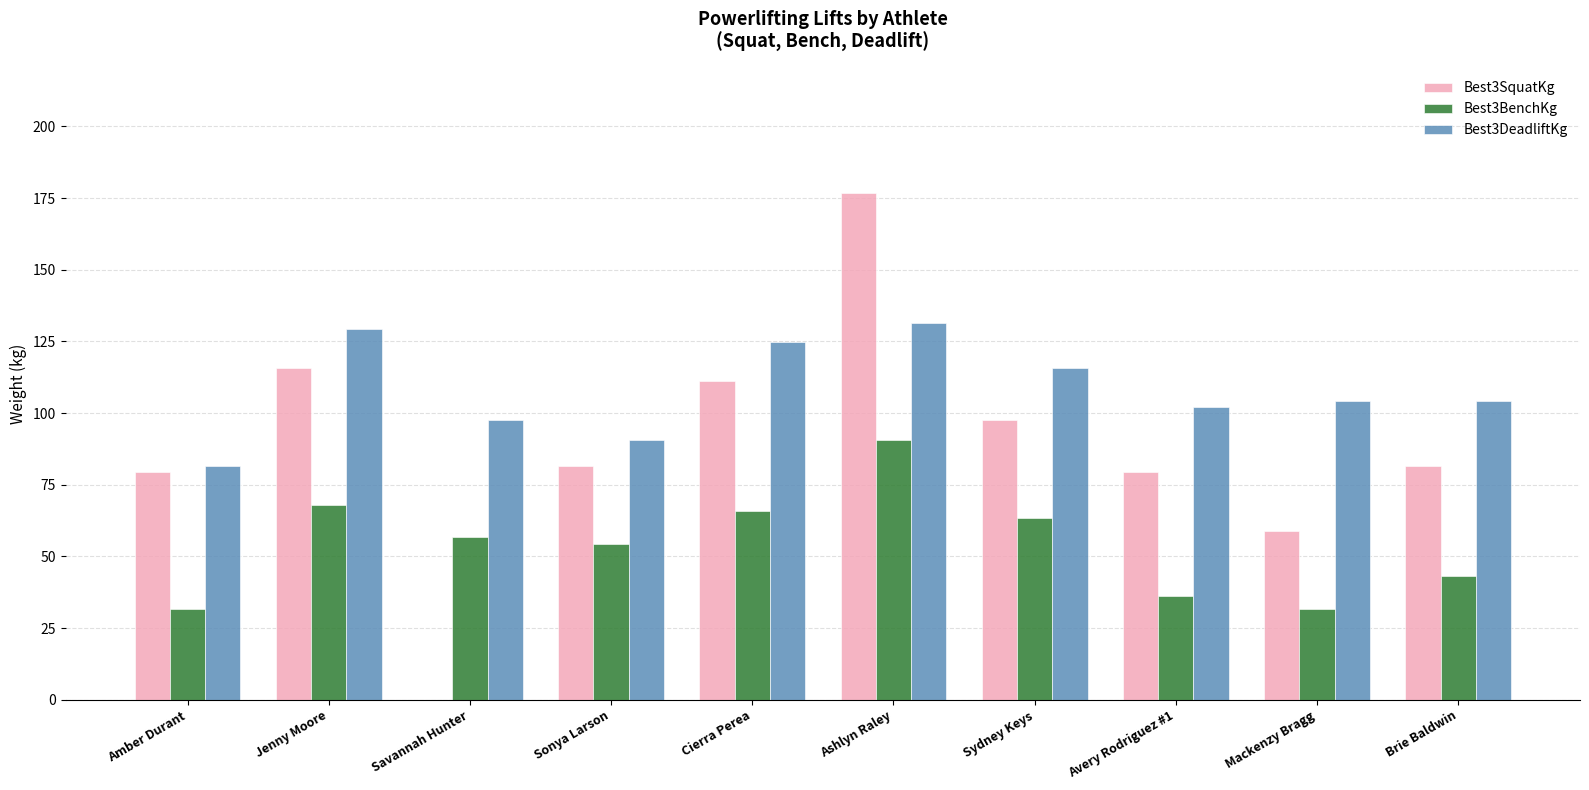

Read the Best3SquatKg value at Jenny Moore.

115.7